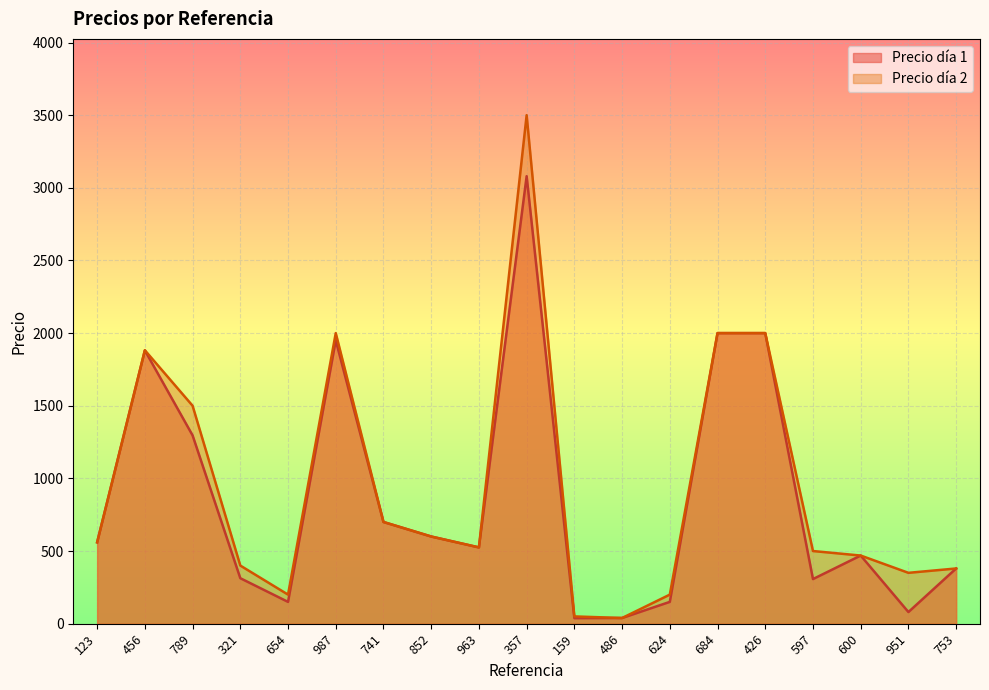

True or false: Precio día 2 has more than 1 points higher than both neighbors.

True